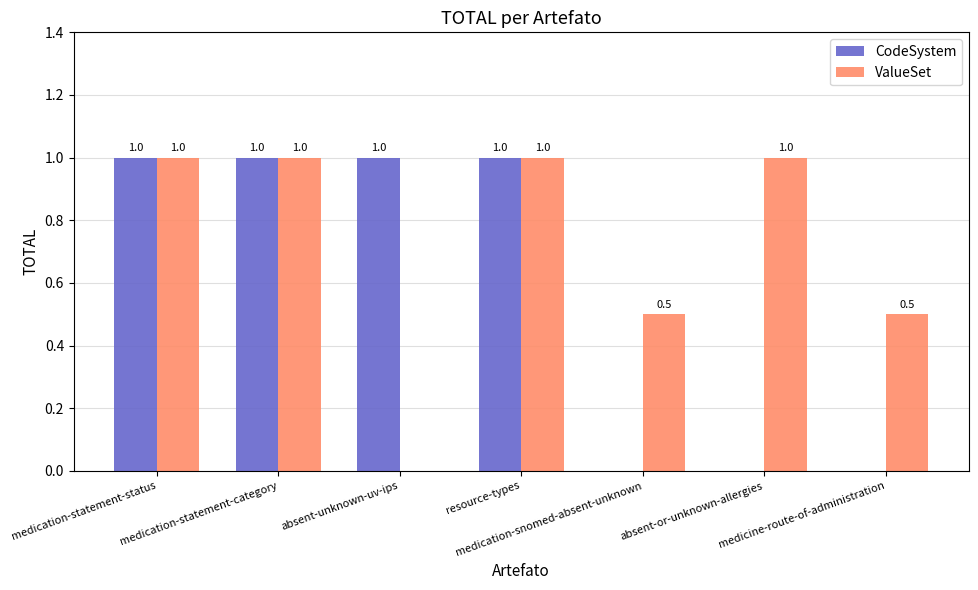

Reading left to right, extract all data points from this chart.

CodeSystem: 1.0	1.0	1.0	1.0	0.0	0.0	0.0
ValueSet: 1.0	1.0	0.0	1.0	0.5	1.0	0.5